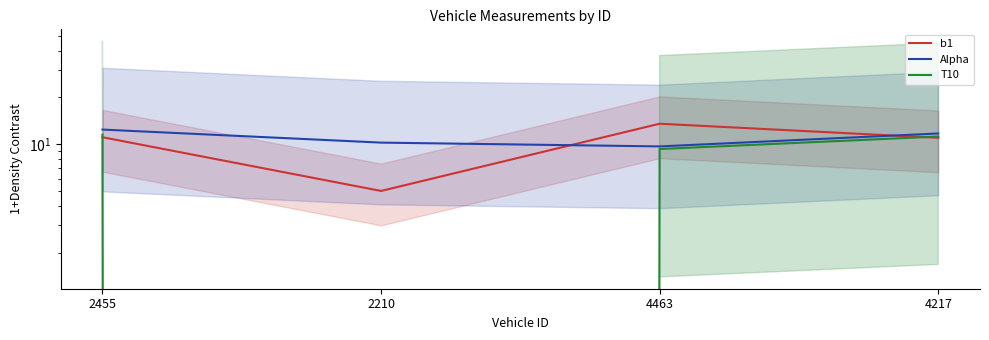

What is the label of the 3rd point from the left?

4463